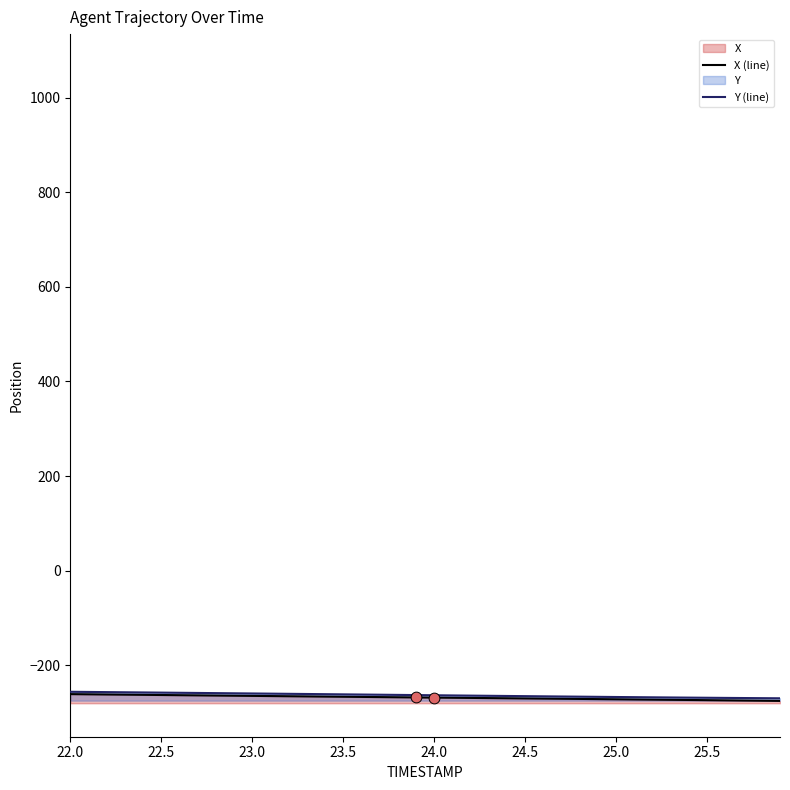

Which series has the largest Y range (max minus min)?

X